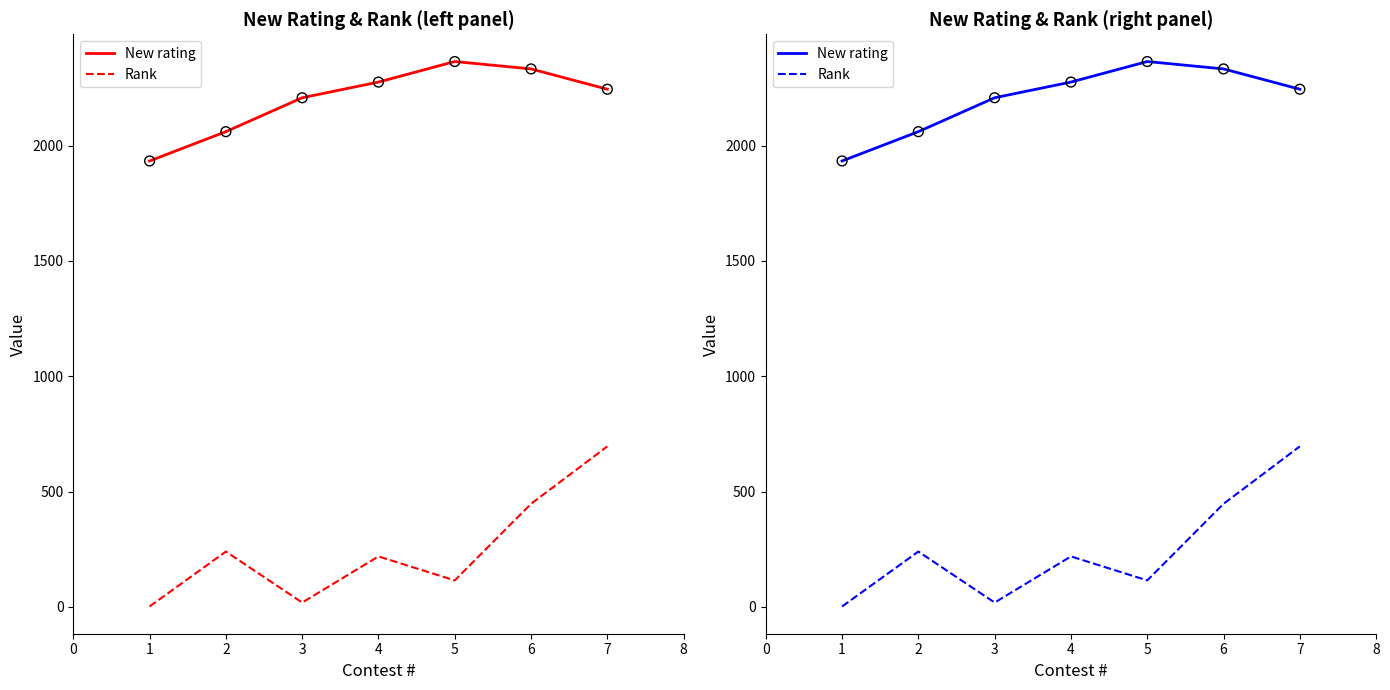

At how many categories does at least one series exceed 2236?

4